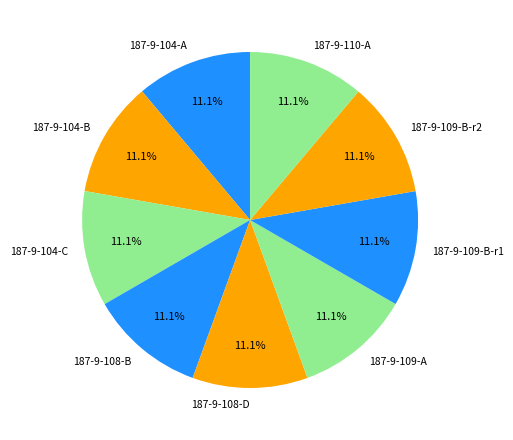

Does 187-9-110-A represent more than half of the total?

No